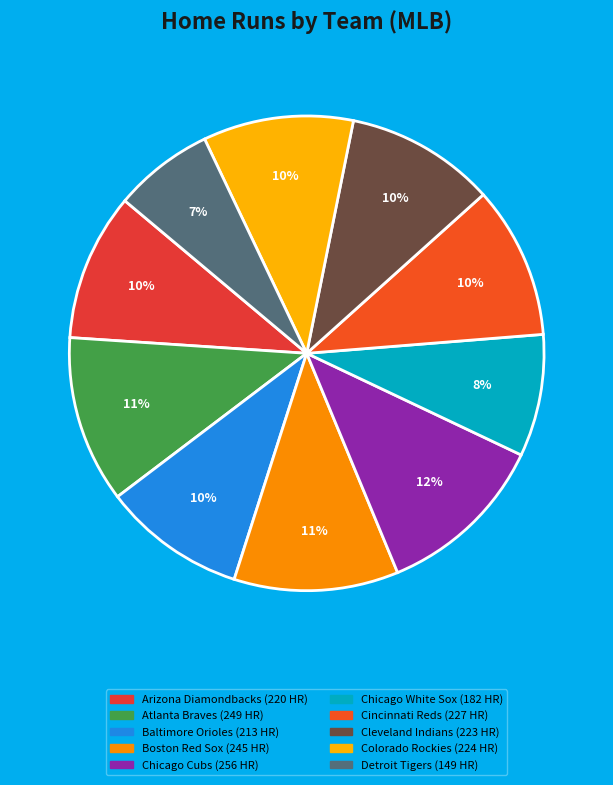

True or false: Cleveland Indians accounts for 17% of the total.

False